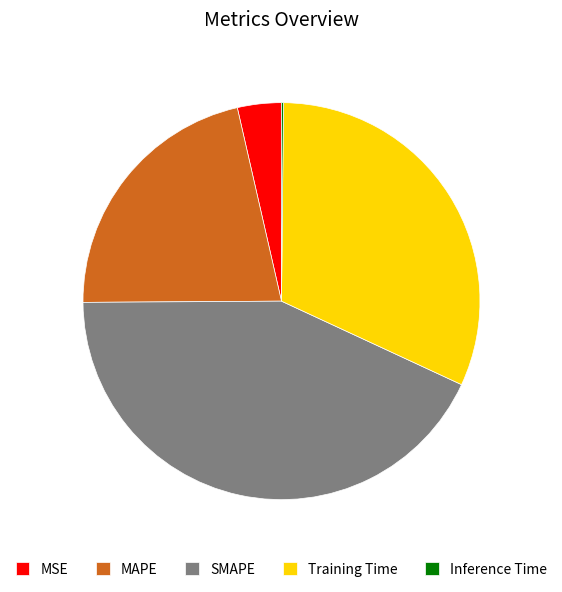

Does MAPE account for over 50% of the chart?

No